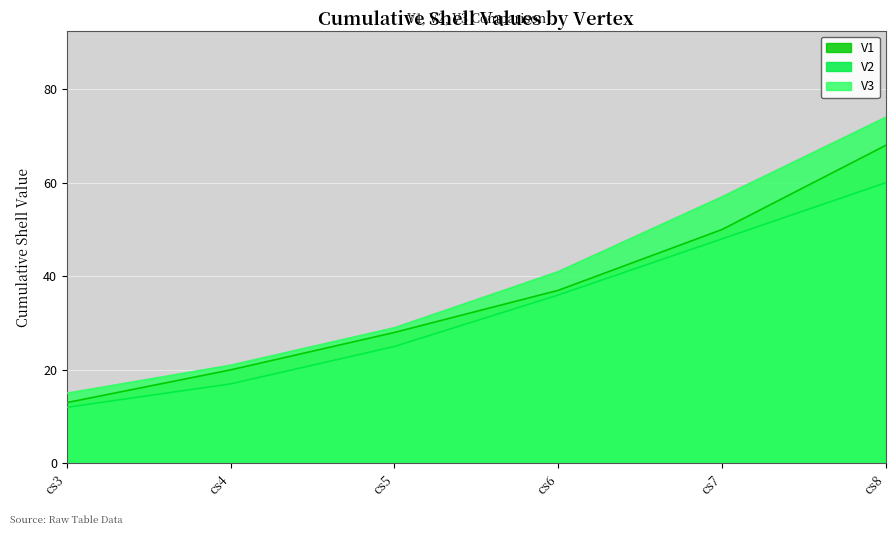

Is it true that V3 equals 41 at cs6?

True